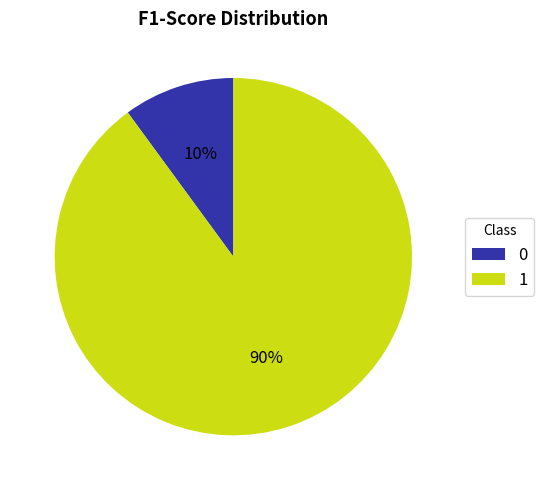

How many segments does this pie chart have?

2